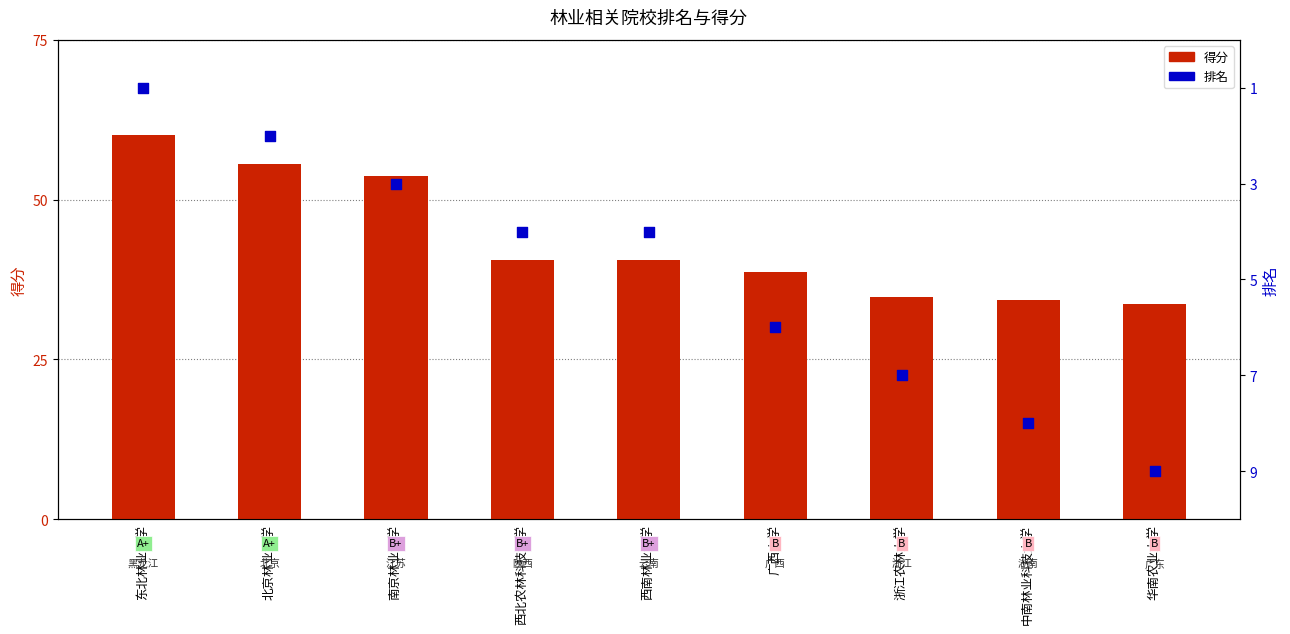

Which series has the largest Y range (max minus min)?

得分